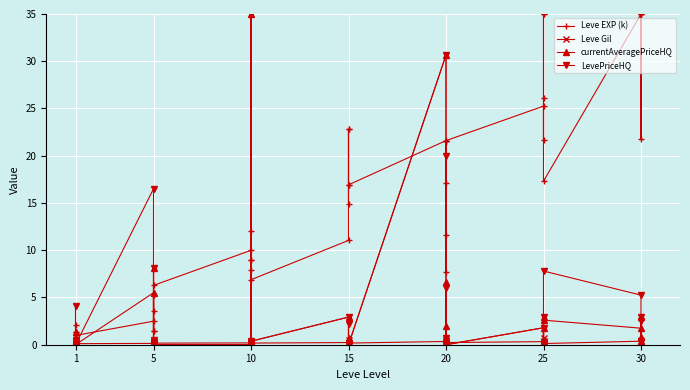

How many data points in currentAveragePriceHQ are above 0?

24